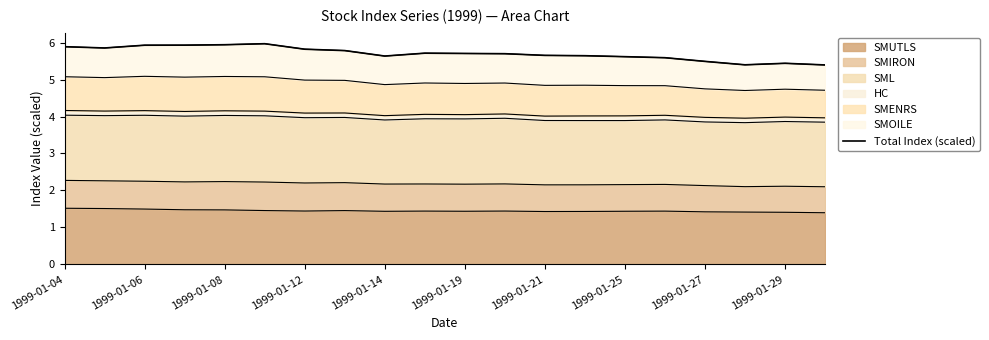

The value of SMUTLS at 1999-01-12 is 1.4. True or false?

True